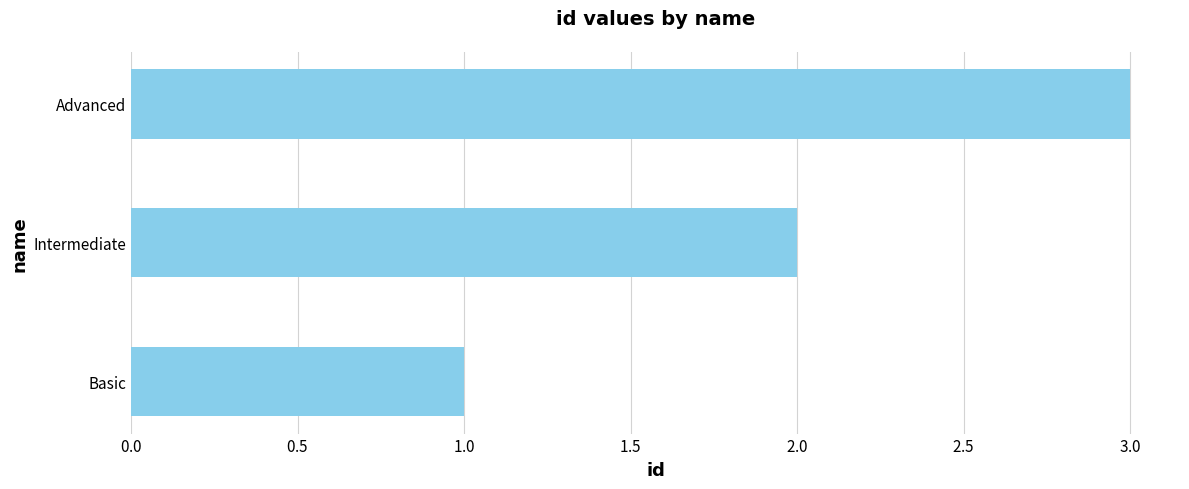

Are the bars horizontal?

Yes